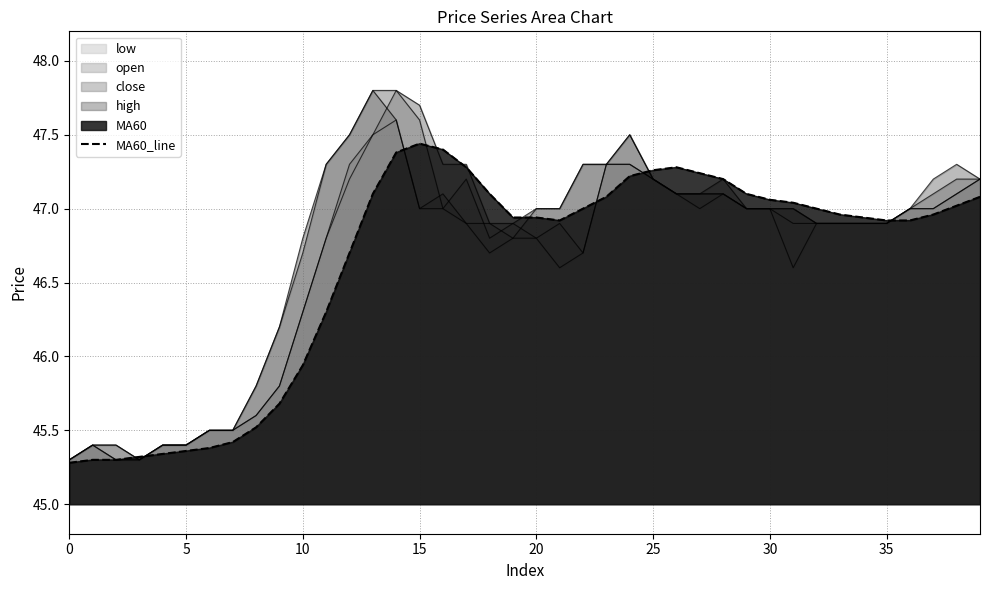

What is the label of the 26th point from the right?

14